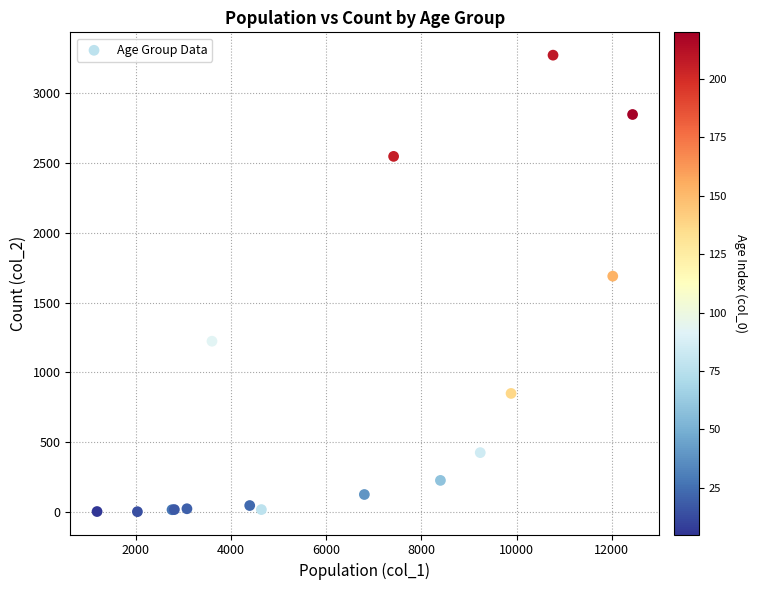

What Y value in the scatter plot is closest to 1638?

1690